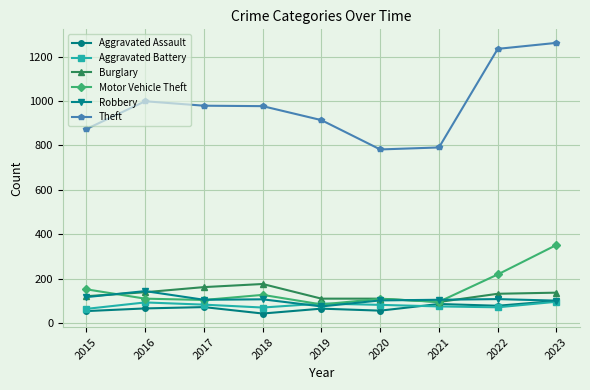

True or false: Burglary has more than 0 interior local peaks.

True